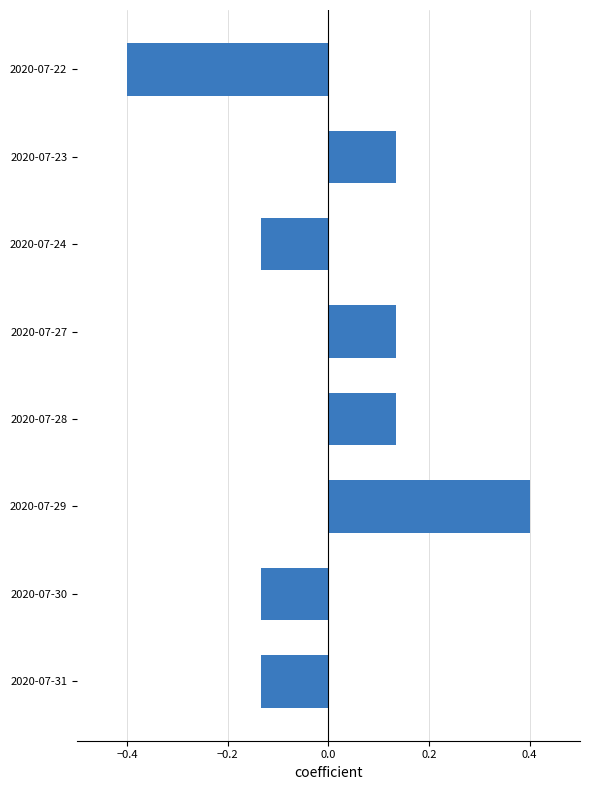

At which category does the chart reach its minimum across all series?

2020-07-22